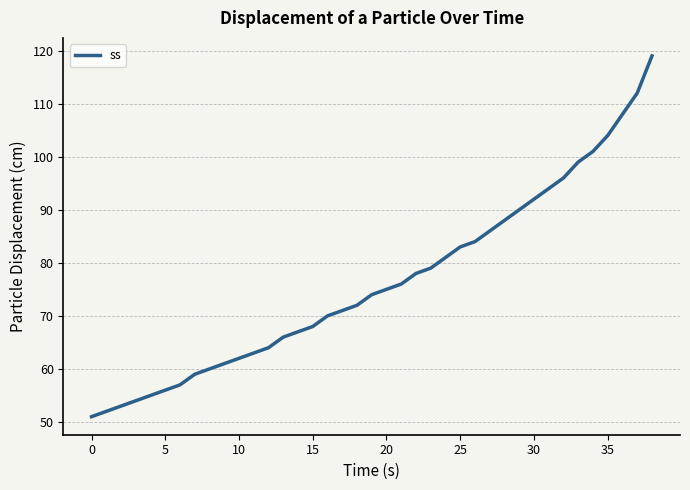

Does the chart have visible grid lines?

Yes